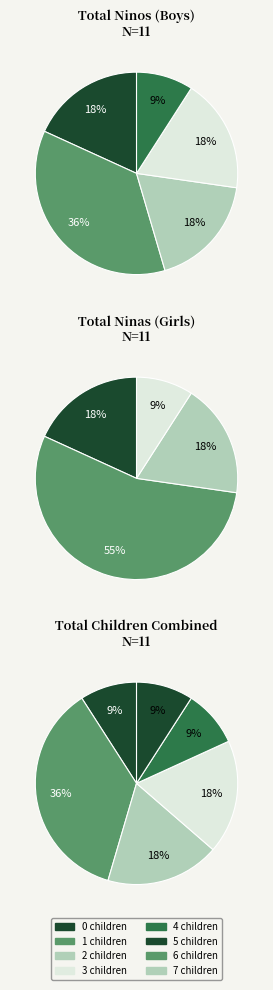

Rank the series by their maximum value, from lowest to highest.

Ninos, Ninas